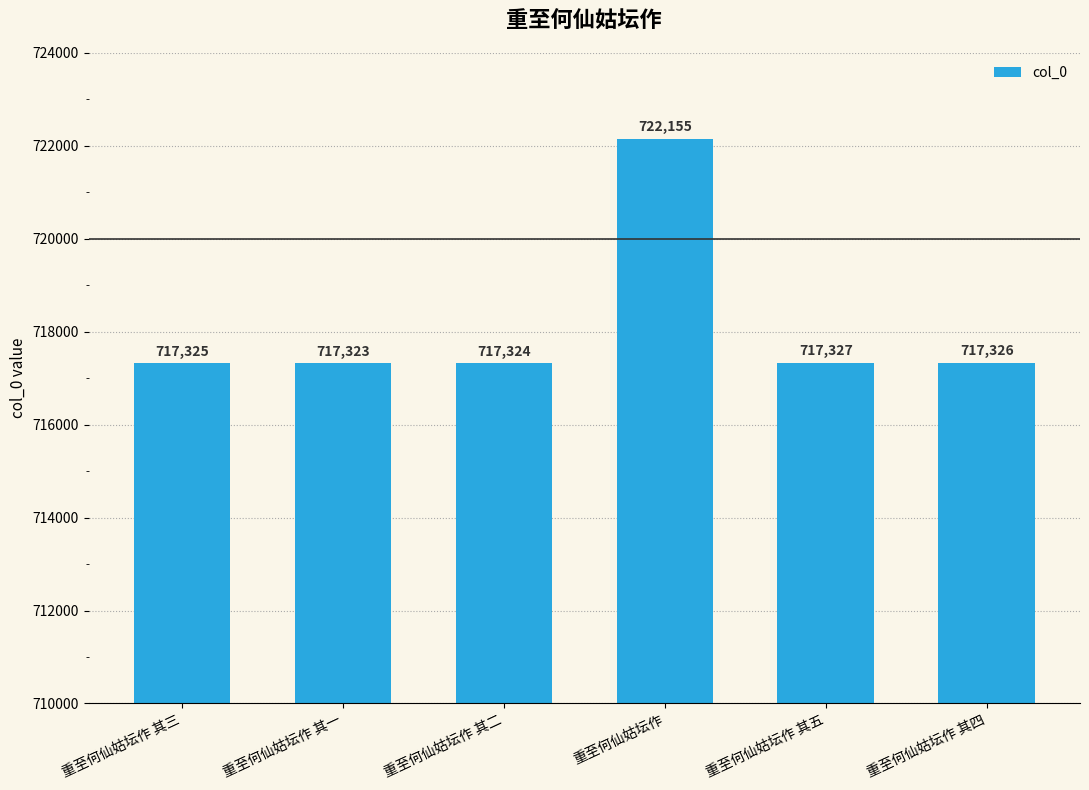

Reading left to right, extract all data points from this chart.

重至何仙姑坛作 其三=717325	重至何仙姑坛作 其一=717323	重至何仙姑坛作 其二=717324	重至何仙姑坛作=722155	重至何仙姑坛作 其五=717327	重至何仙姑坛作 其四=717326